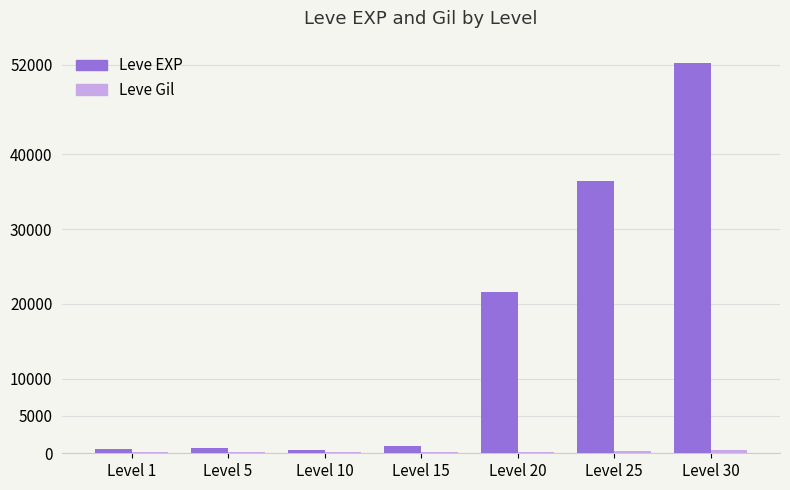

Which label corresponds to the largest value in the chart?

Level 30